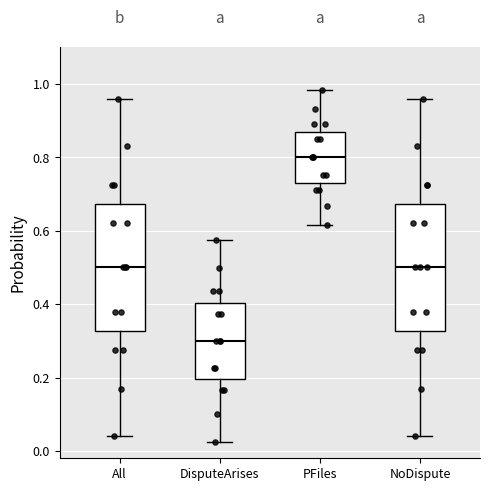

Where is the upper edge of the box for PFiles on the y-axis? The values are not printed on the chart, so give them approximately, as read against the axis.

0.86